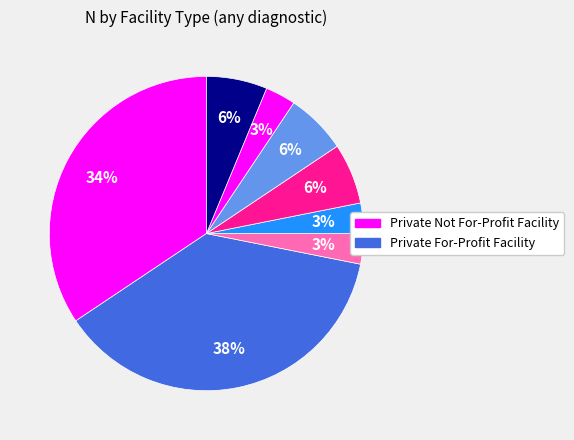

How many slices are in this pie chart?

8